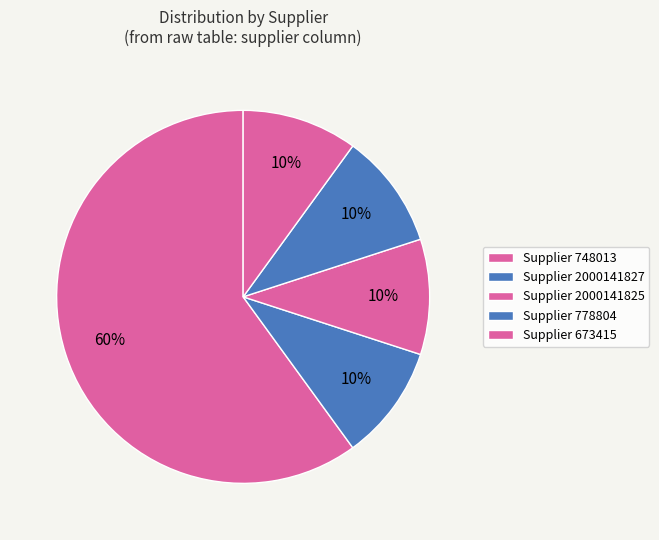

Which category has the smallest portion of the pie?

2000141825